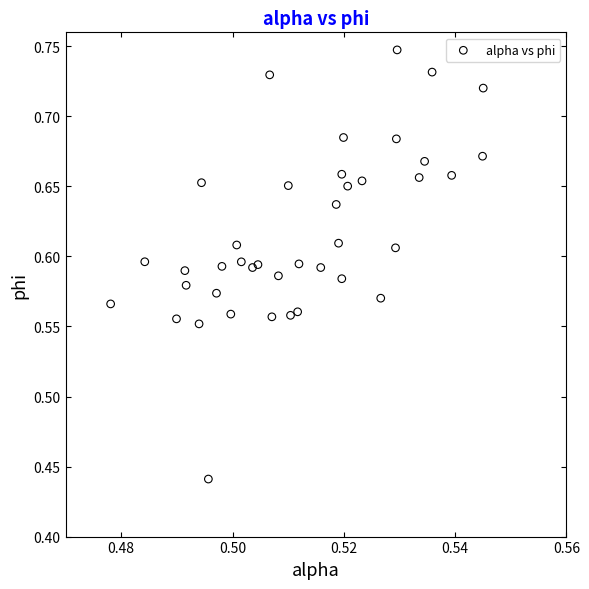

What is the range of Y values (max minus min)?

0.3